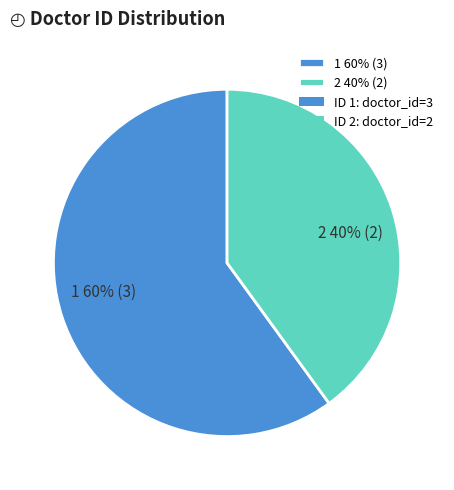

Which category has the biggest portion of the pie?

1